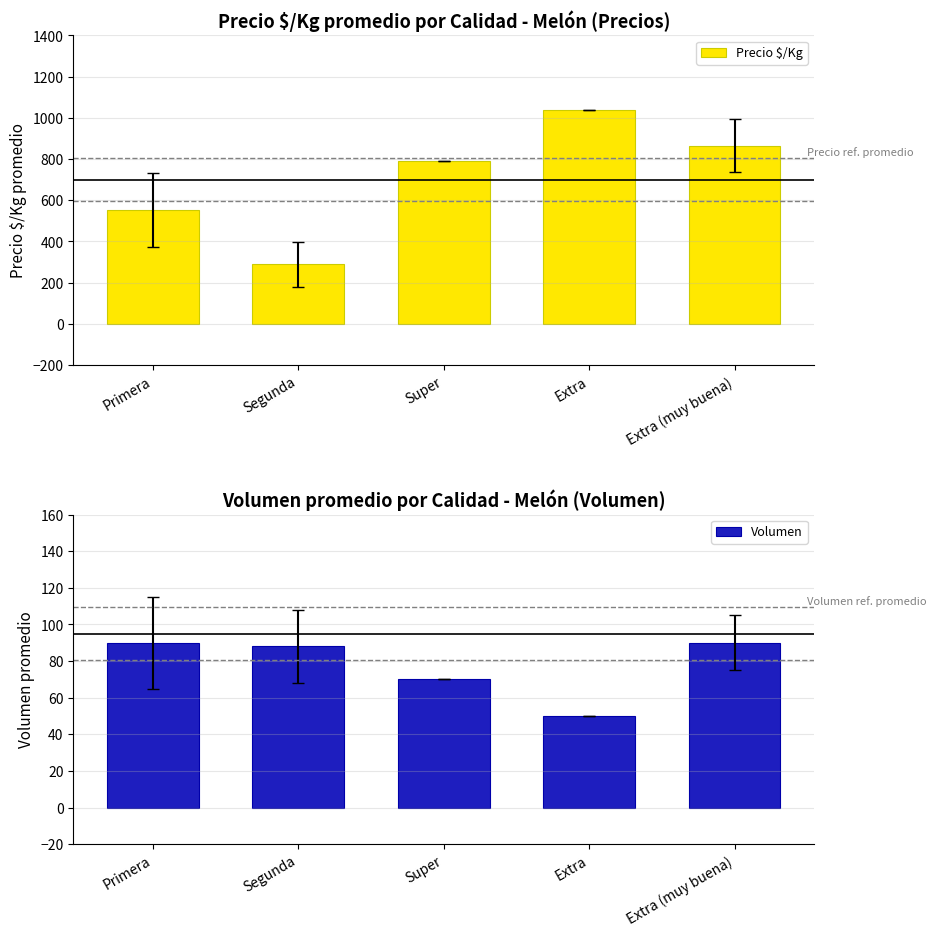

Which has a higher value, Primera or Extra (muy buena)?

Extra (muy buena)